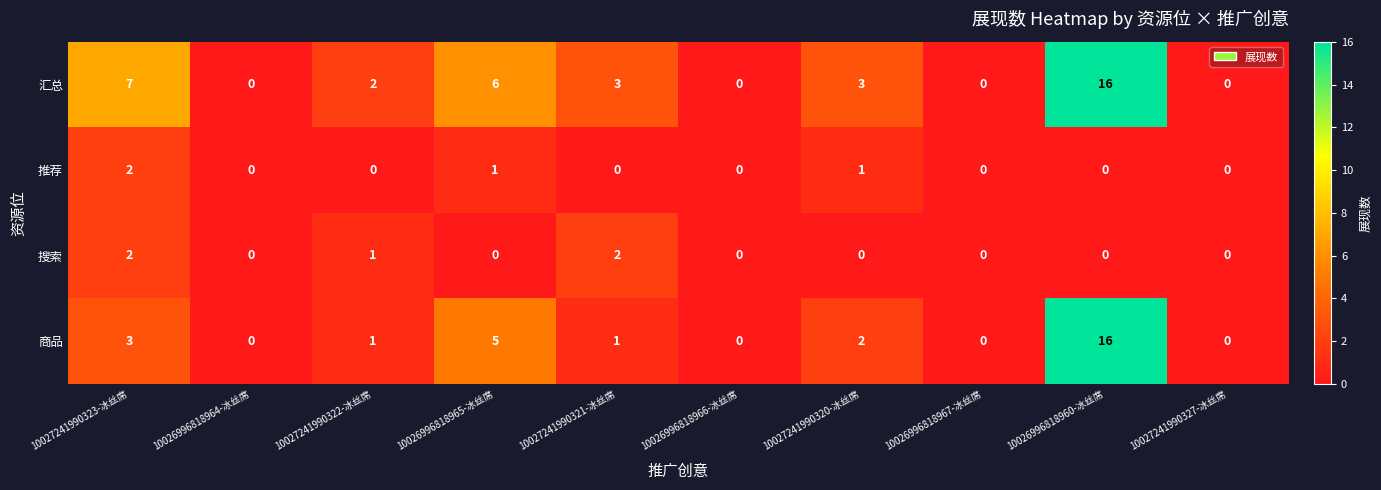

At which category does the chart reach its peak across all series?

10026996818960-冰丝席